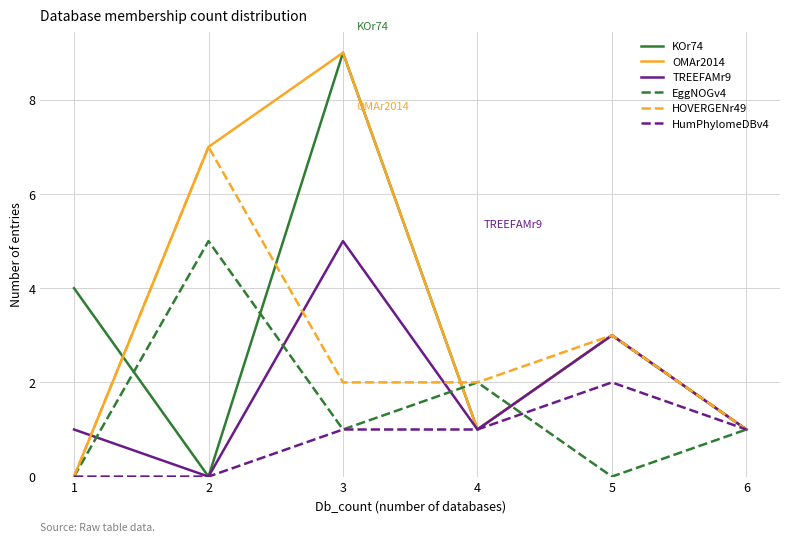

What is the difference between the maximum and minimum values in the TREEFAMr9 series?

5